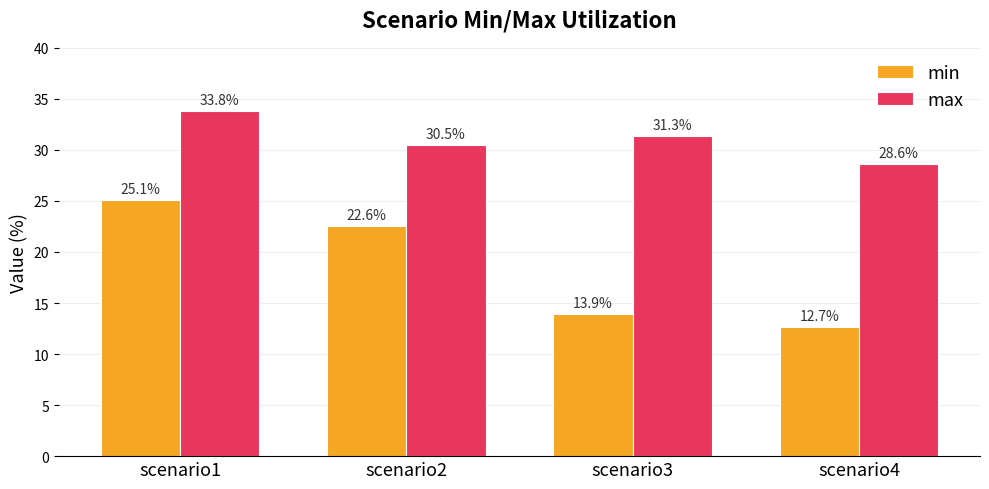

What is the spread (max minus min) of values at scenario4?

15.9